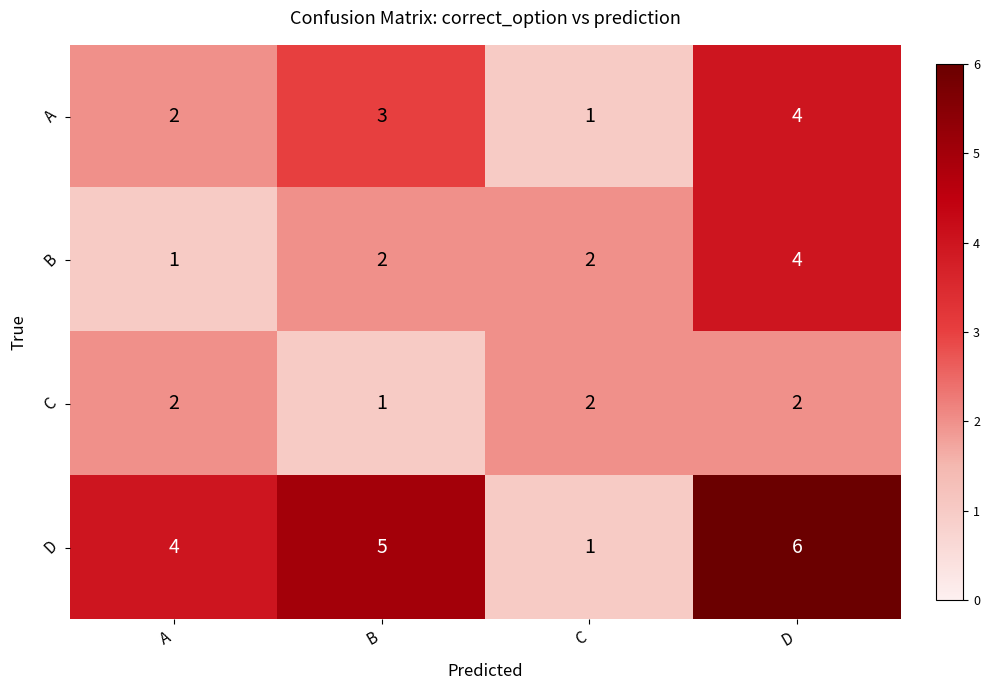

At which label does A reach its peak?

D